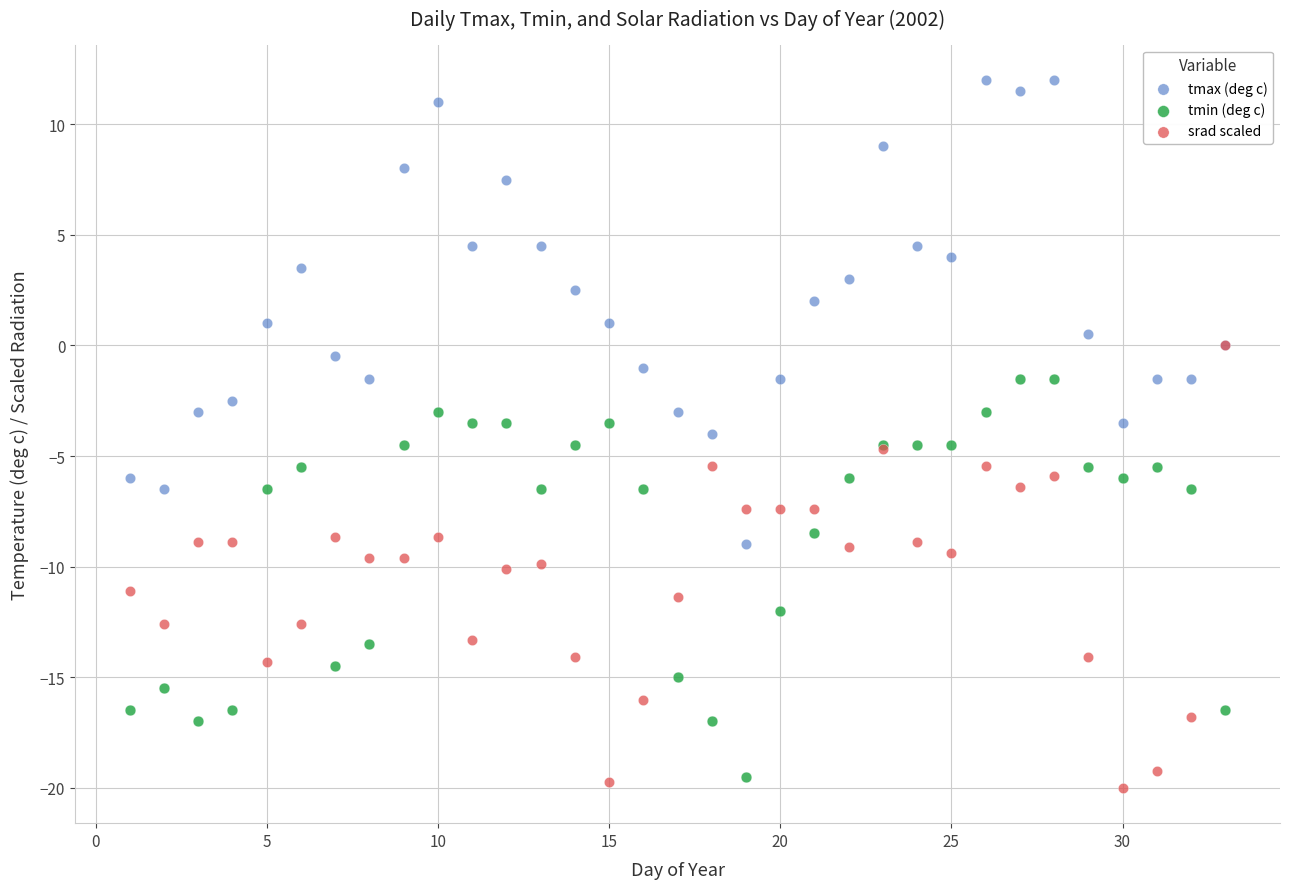

What are all the series names shown in the legend?

tmax (deg c), tmin (deg c), srad scaled